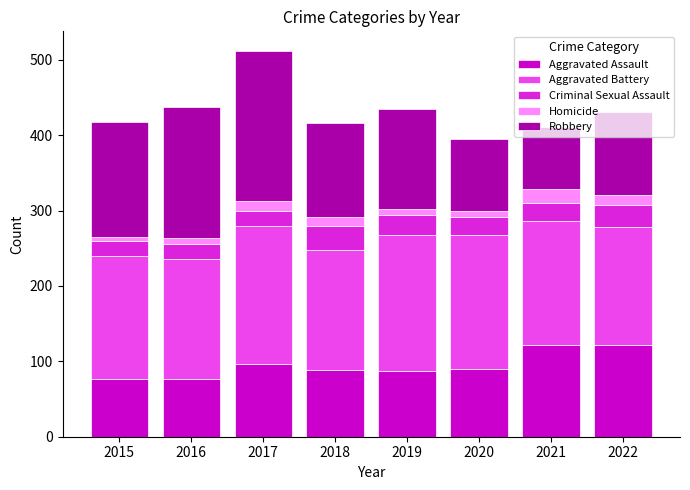

Does the chart contain stacked bars?

Yes